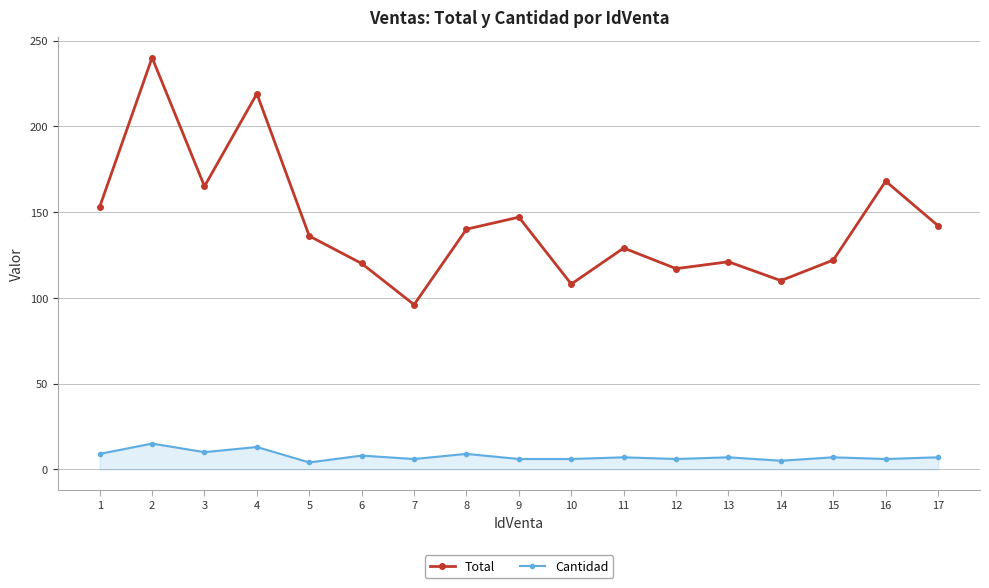

What is the value of the Total point at the 5th from the left?

136